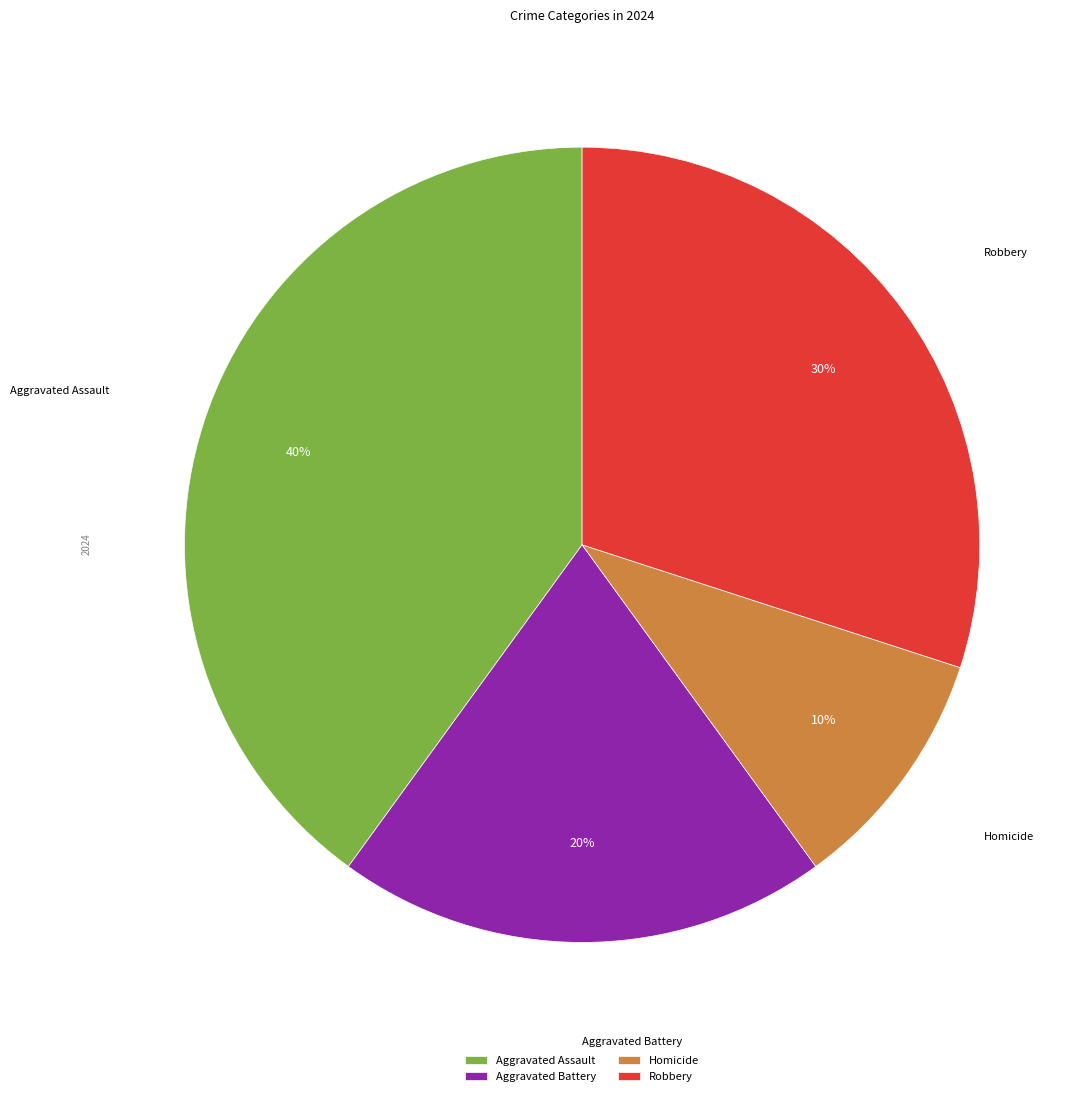

Count the number of slices in the pie.

4